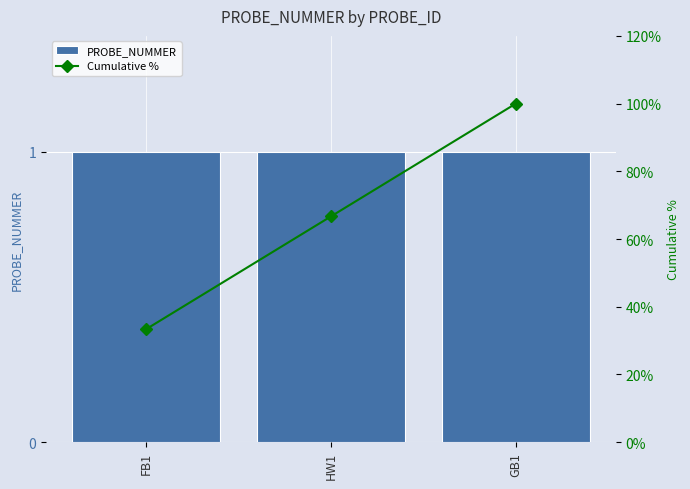

How many data points in Cumulative % are less than 66?

1